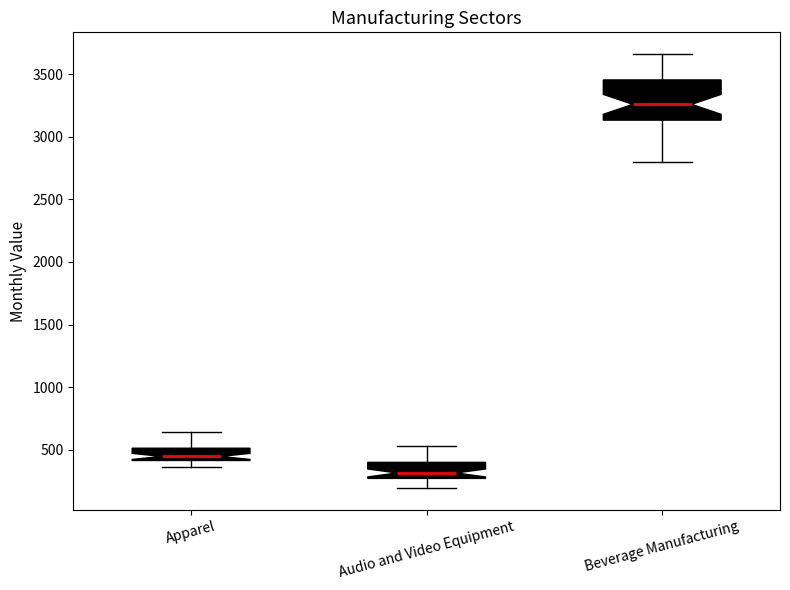

Where does the lower whisker of the box for Audio and Video Equipment end on the y-axis? The values are not printed on the chart, so give them approximately, as read against the axis.

200